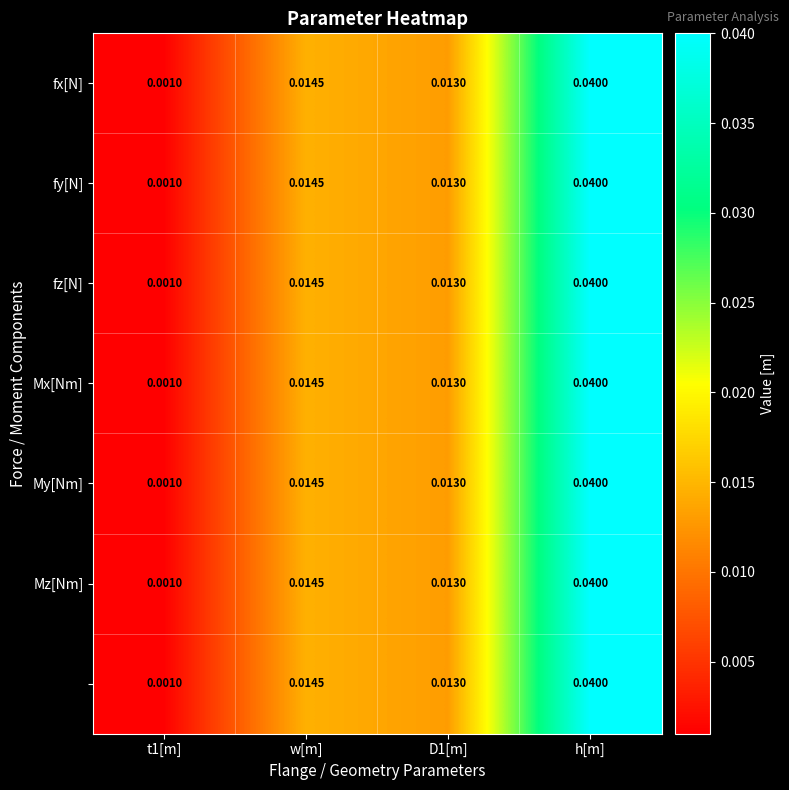

At which category is the sum across all series the highest?

h[m]